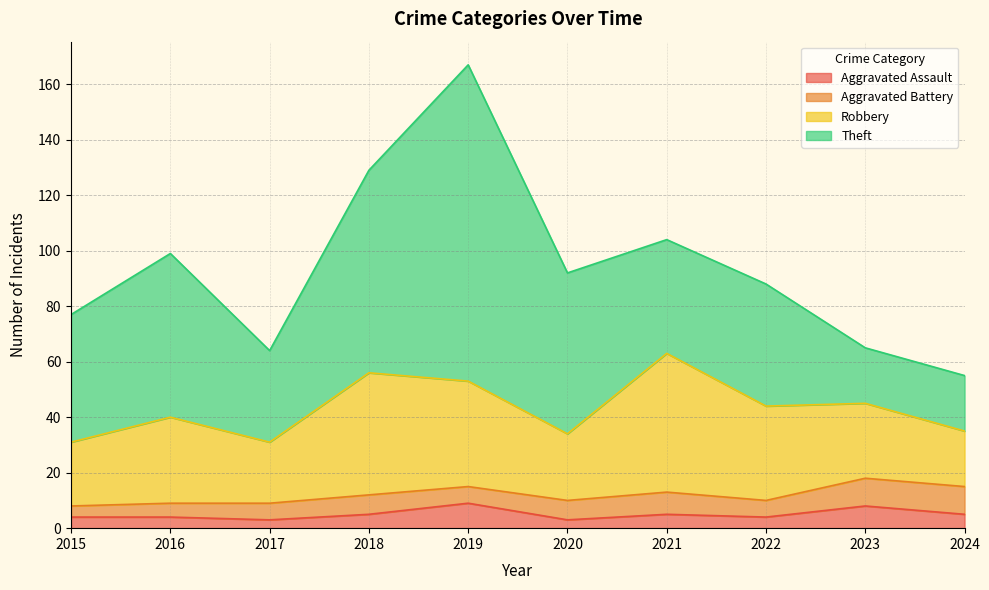

Is it true that Robbery equals 44 at 2018?

True